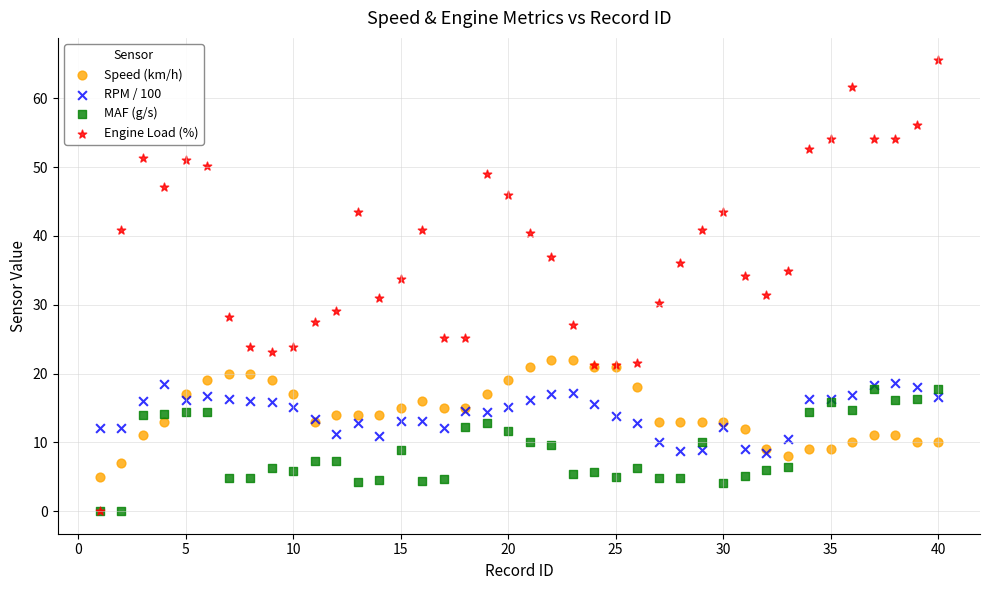

Which series contains the highest Y value?

Engine Load (%)